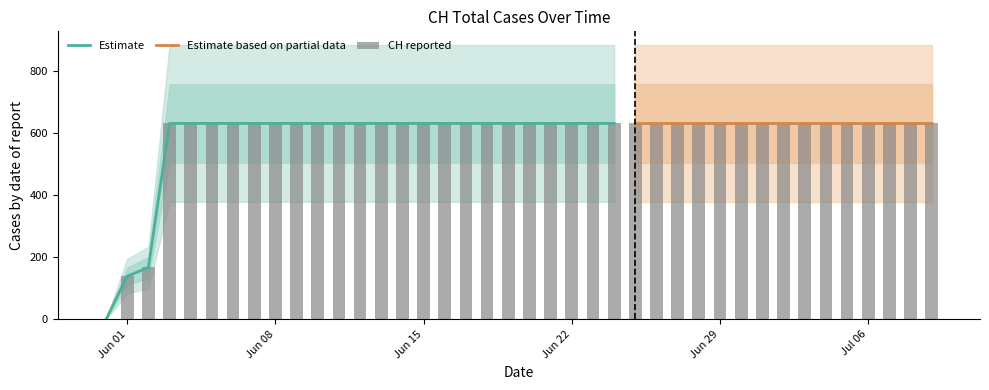

How many positive values are there?

39